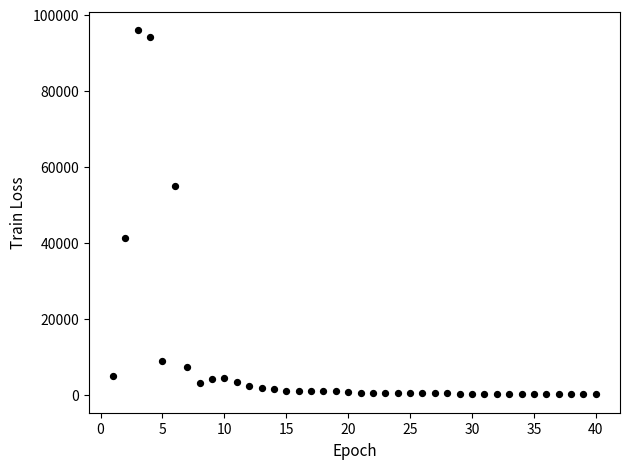

What is the range of X values (max minus min)?

39.0